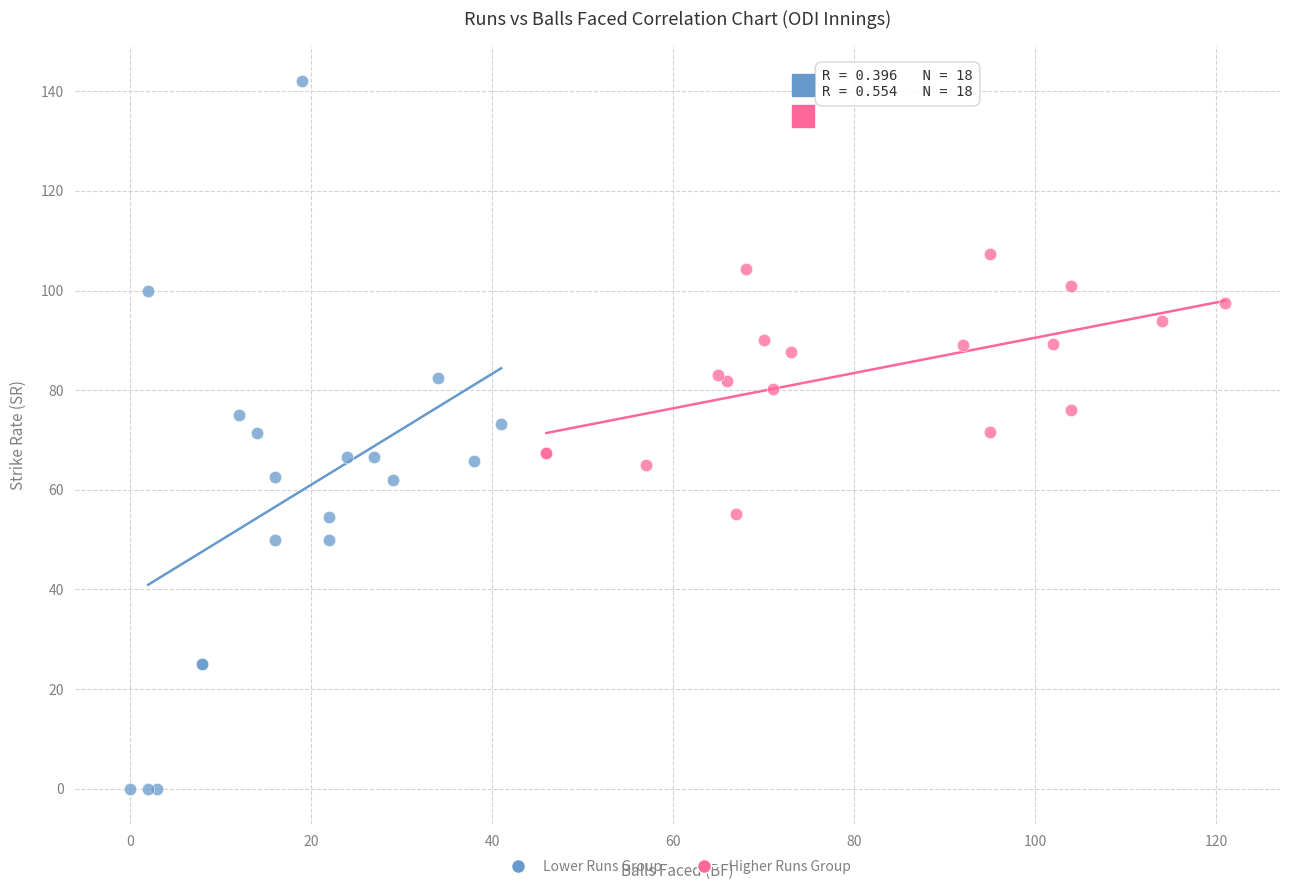

Which series has the largest Y range (max minus min)?

Lower Runs Group